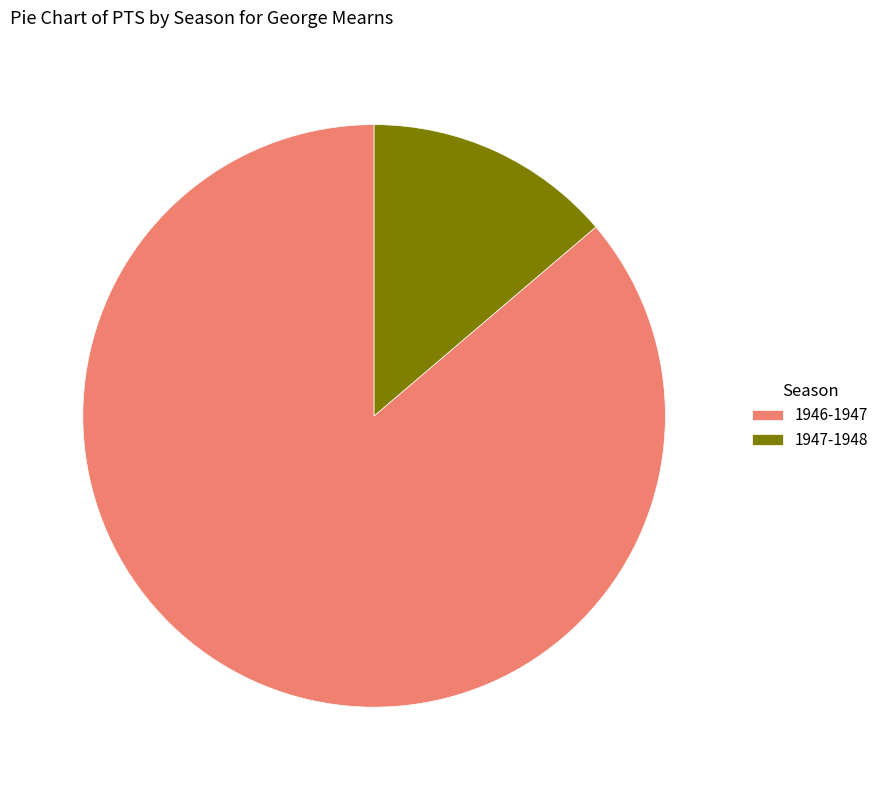

The 1946-1947 slice represents 99% of the pie. True or false?

False